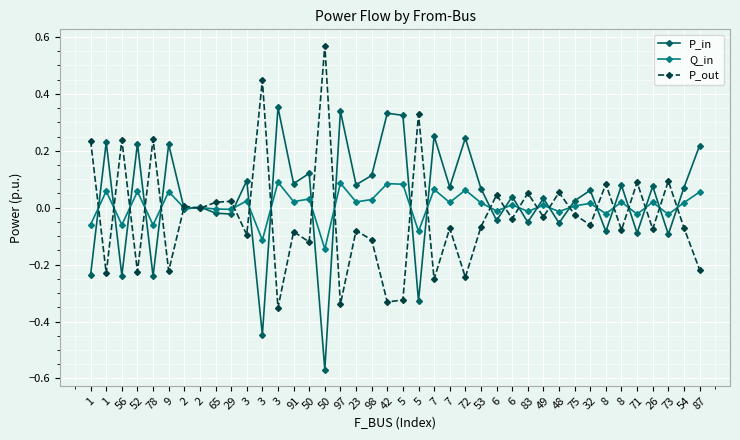

How many times do Q_in and P_out cross each other?

27